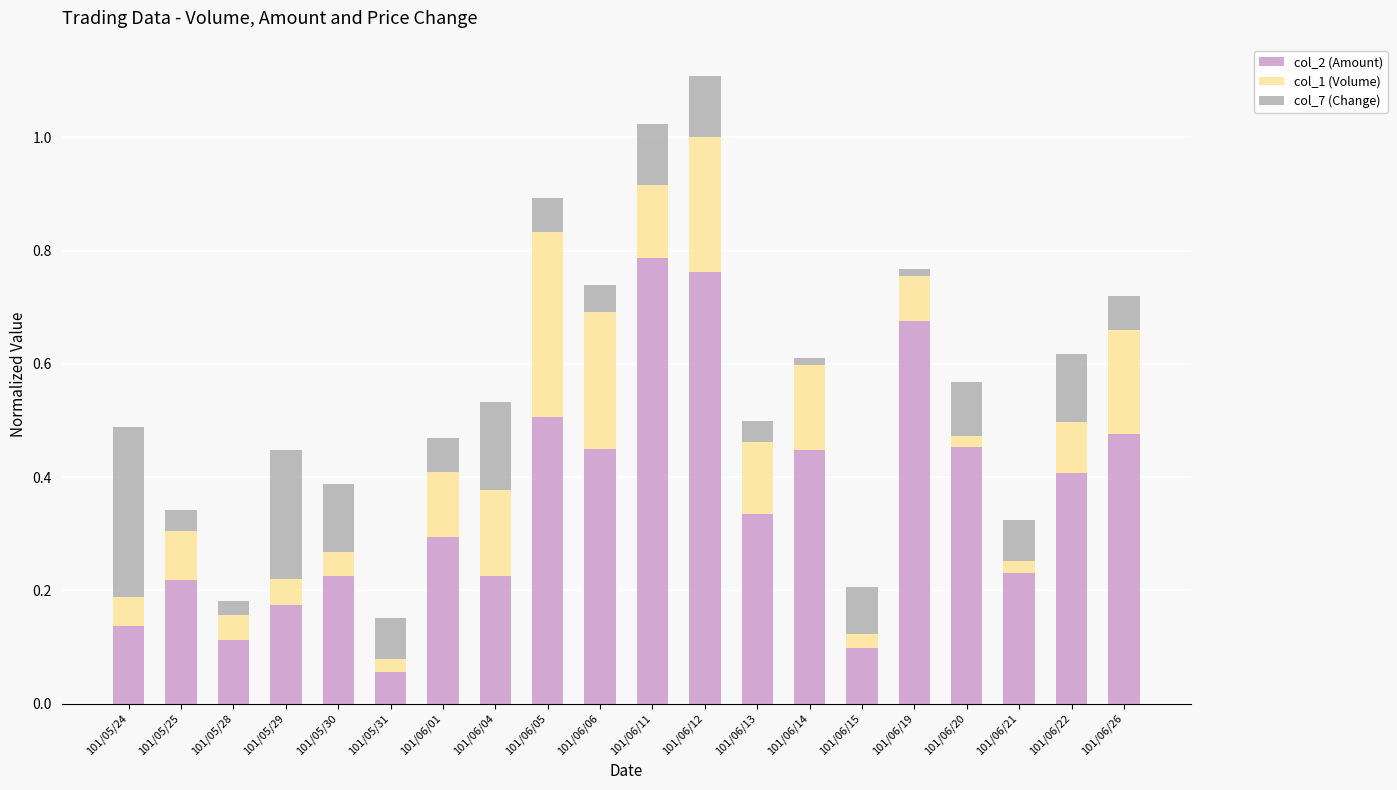

Is it true that col_2 (Amount) equals 0.3 at 101/06/06?

False